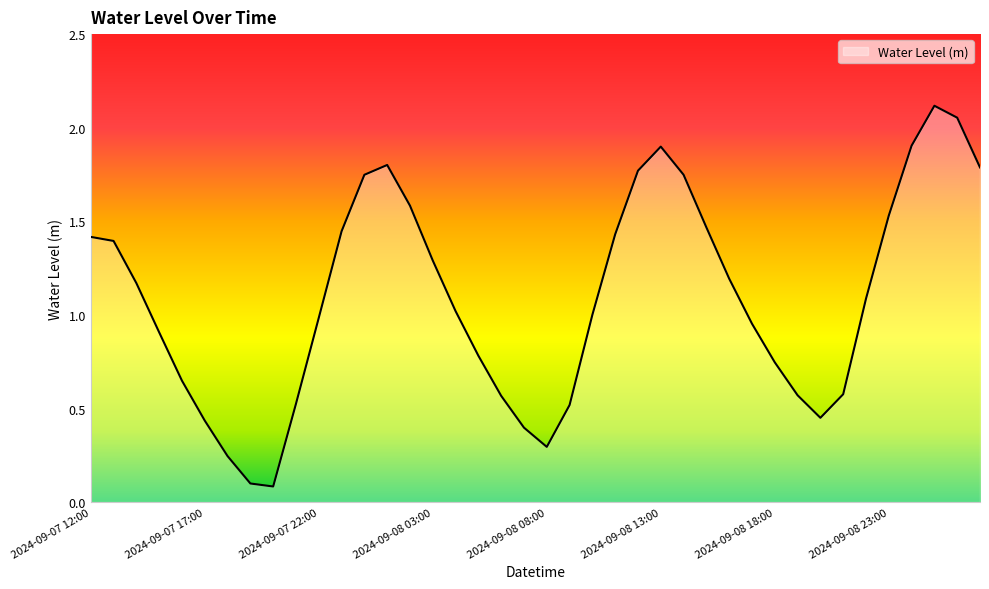

What is the average value?

1.1